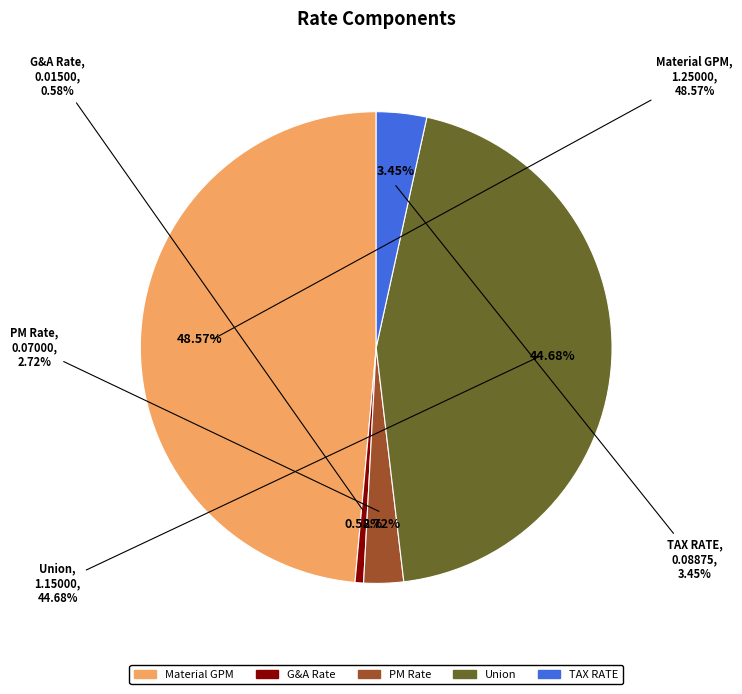

True or false: PM Rate accounts for 14% of the total.

False